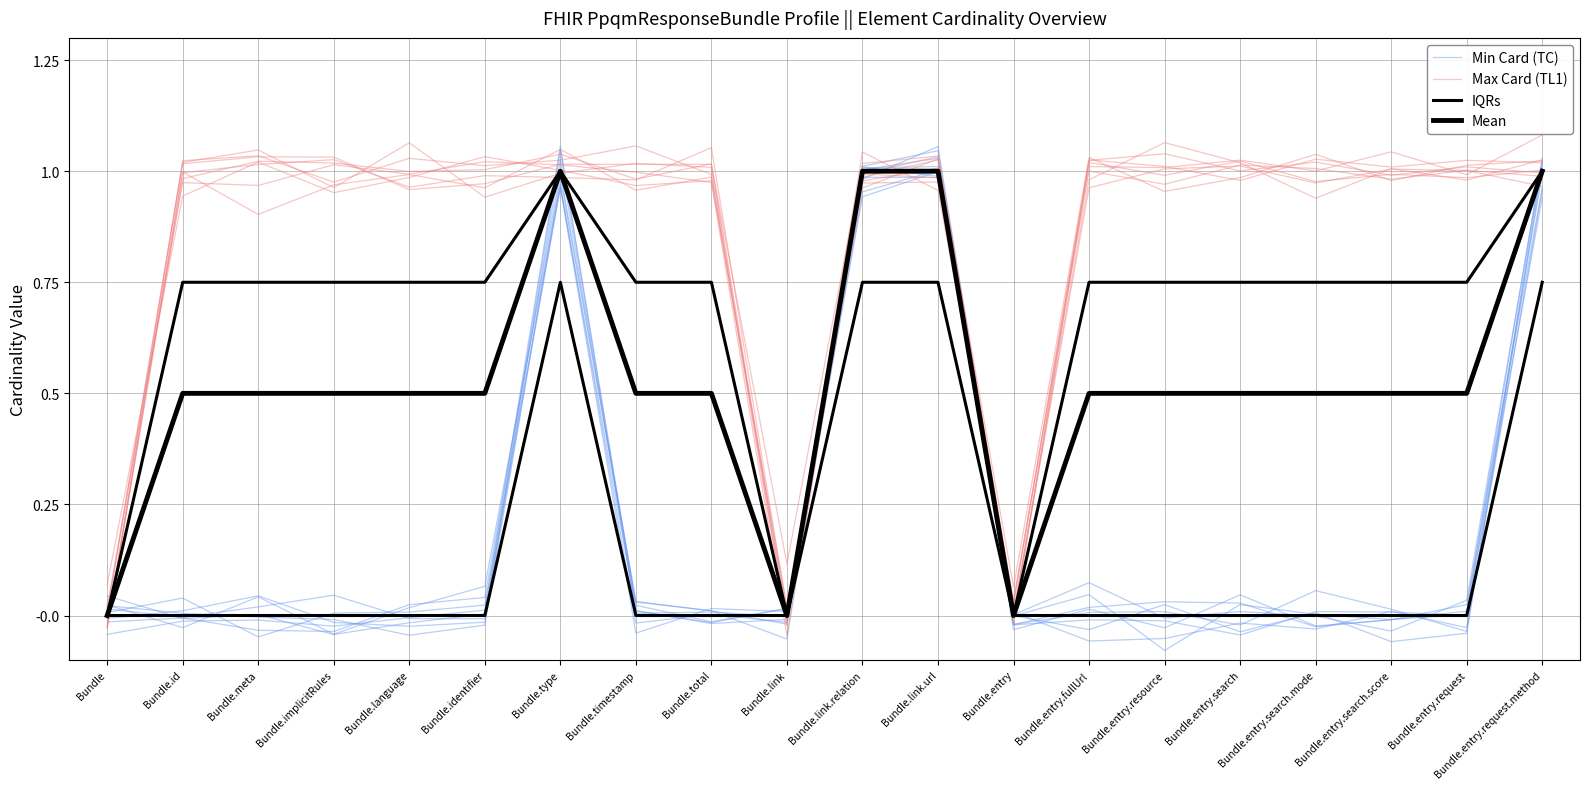

Which series has the widest spread of values?

Max Card (TL1)